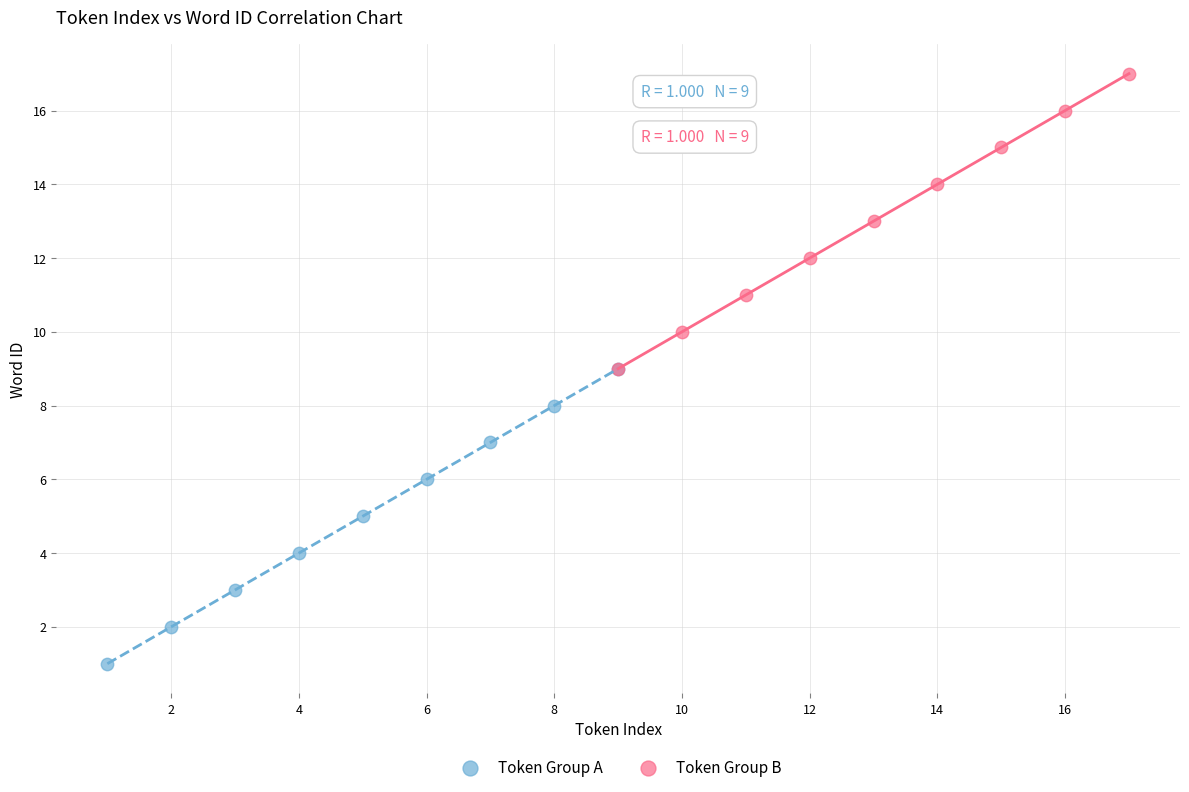

What are all the series names shown in the legend?

Token Group A, Token Group B